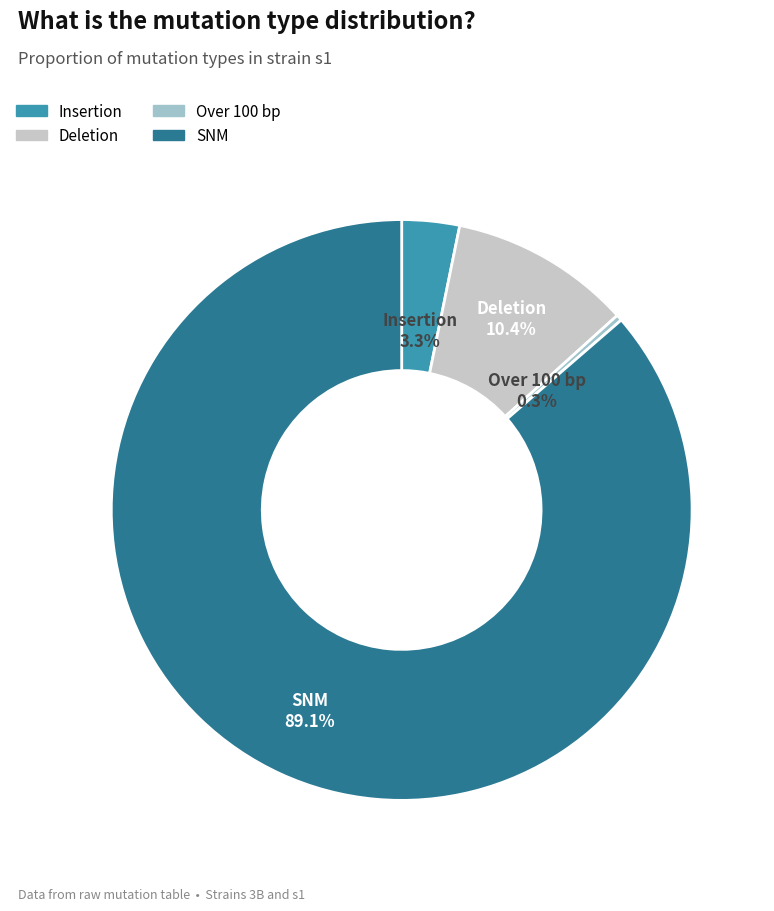

What percentage is the Insertion slice, to the nearest percent?

3%